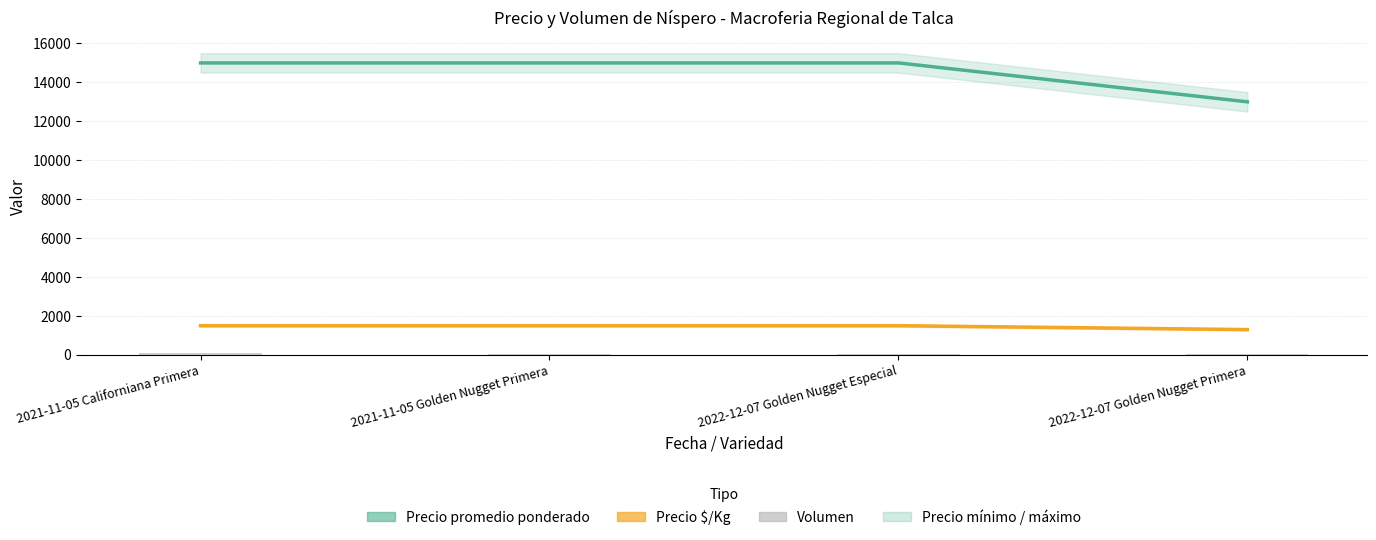

Are the bars grouped side by side (vs. stacked)?

Yes